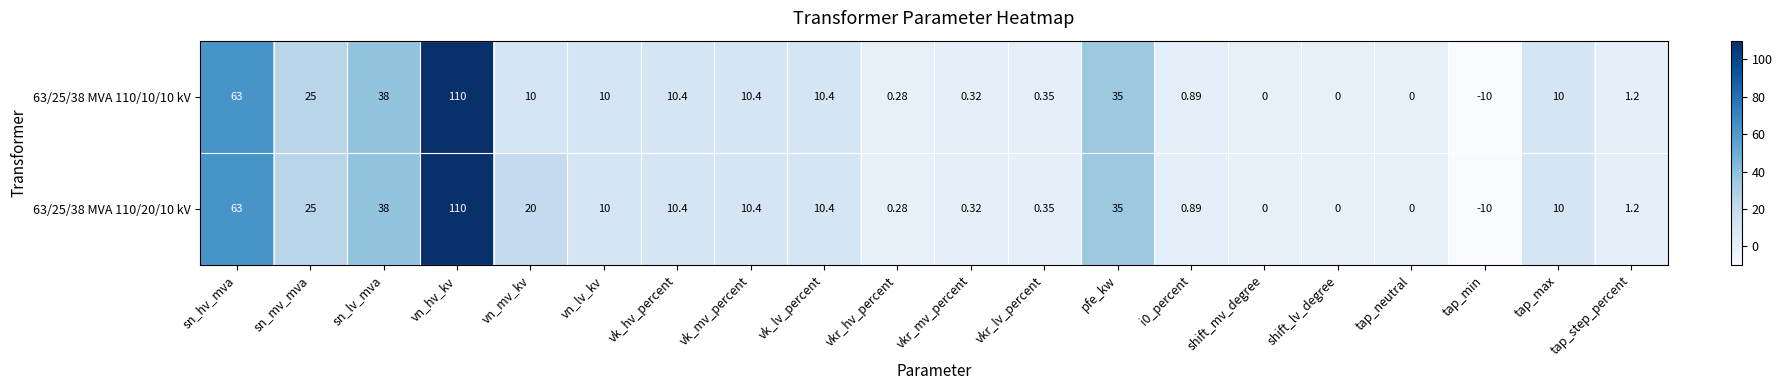

At which category is the sum across all series the highest?

vn_hv_kv